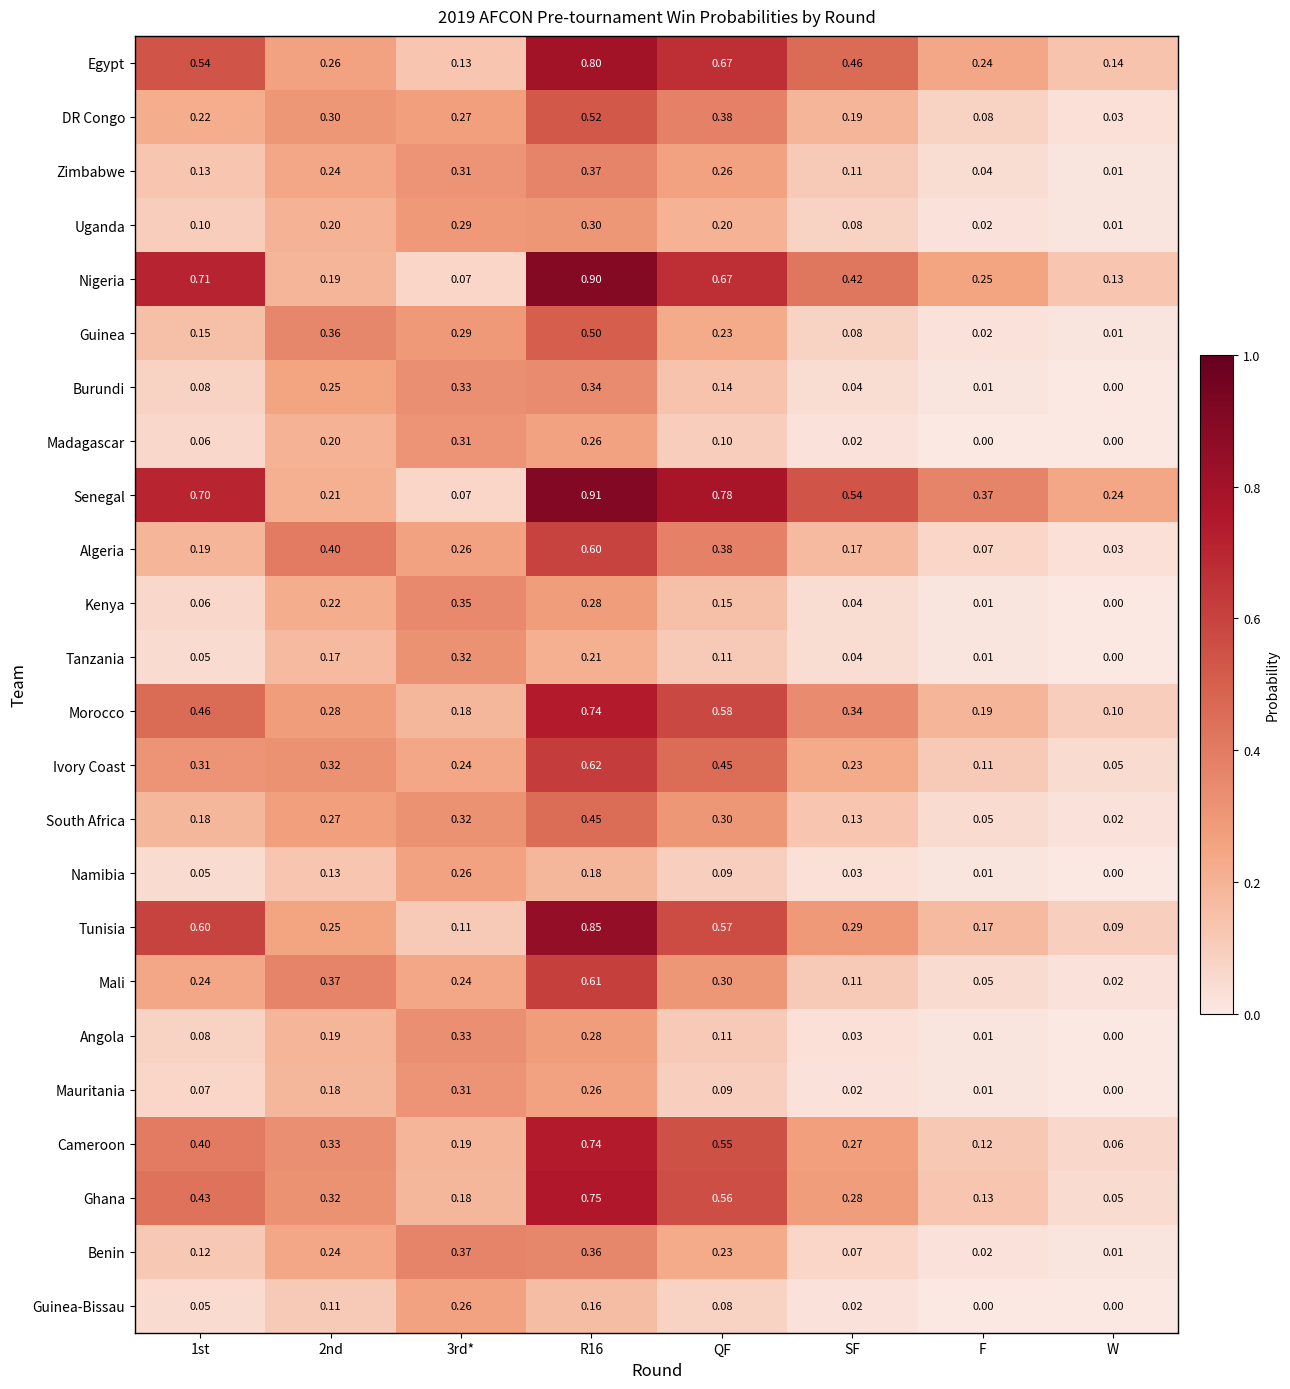

Is the value of Morocco at W greater than the value of Kenya at F?

Yes